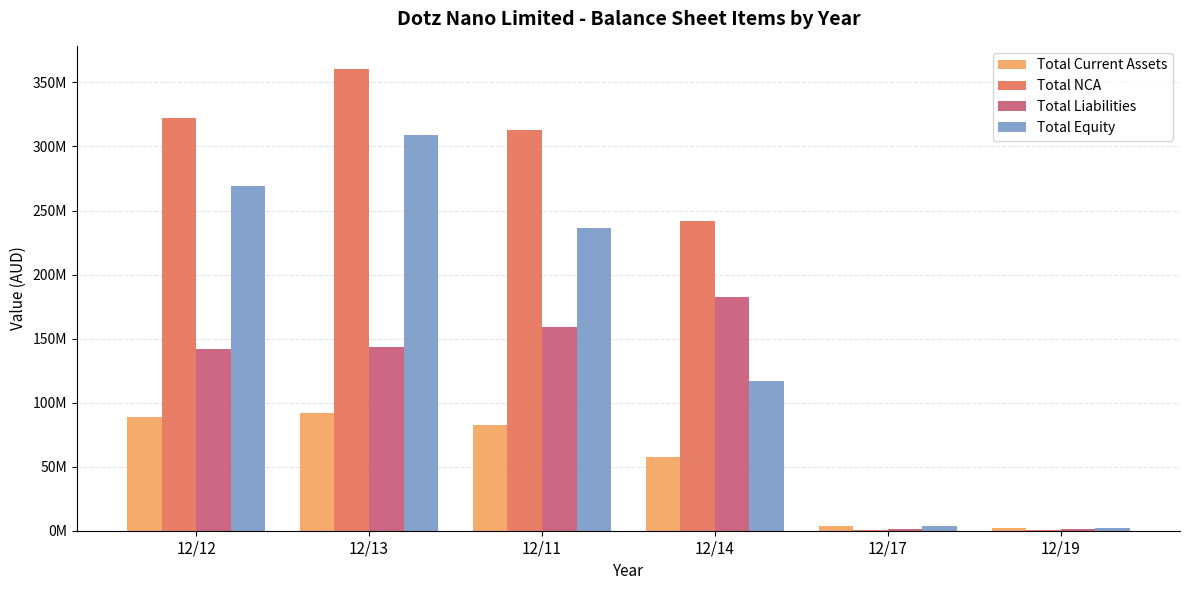

What is the label of the 1st bar from the right?

12/19